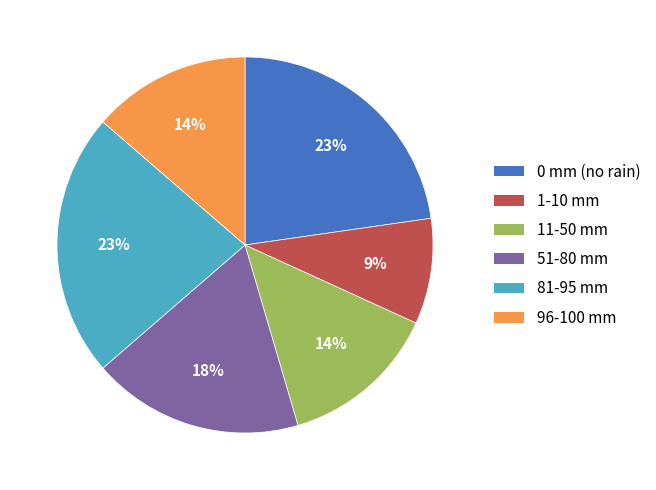

To the nearest percent, what is the difference between the largest and smallest slice percentages?

14%